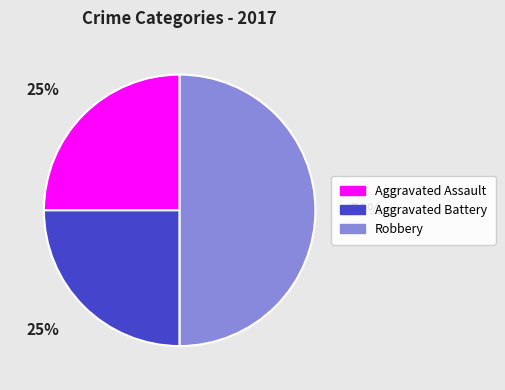

Count the number of slices in the pie.

3